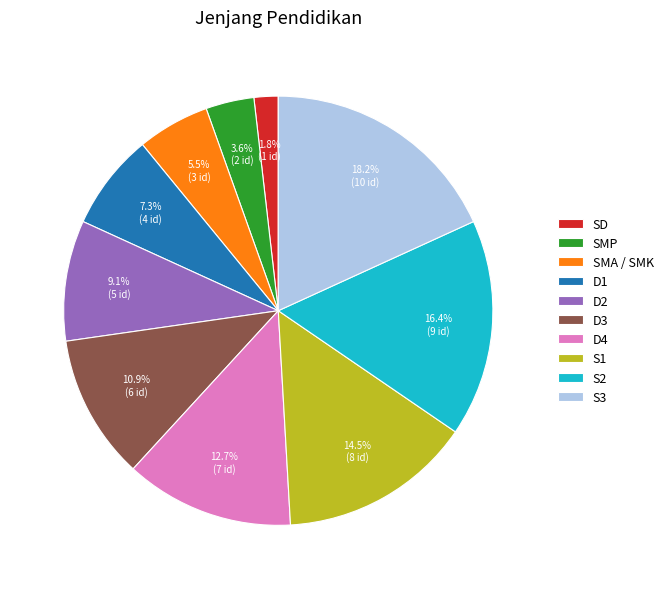

Combined, what portion of the pie is SMA / SMK and S1?

20.0%